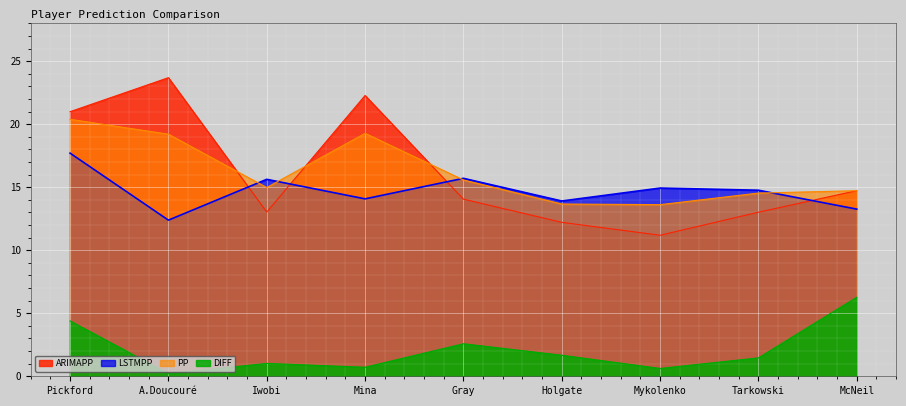

At which category is the sum across all series the highest?

Pickford